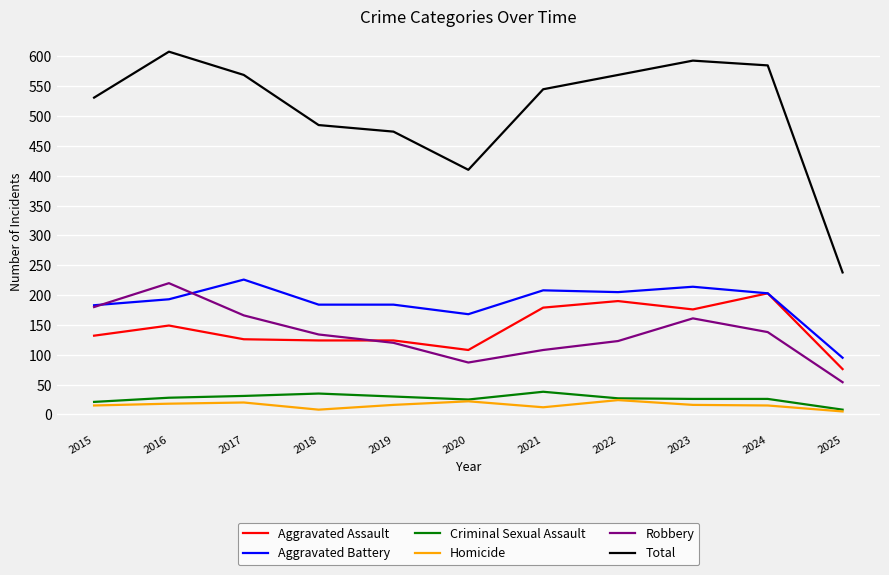

The Homicide series shows 15 at 2024. True or false?

True